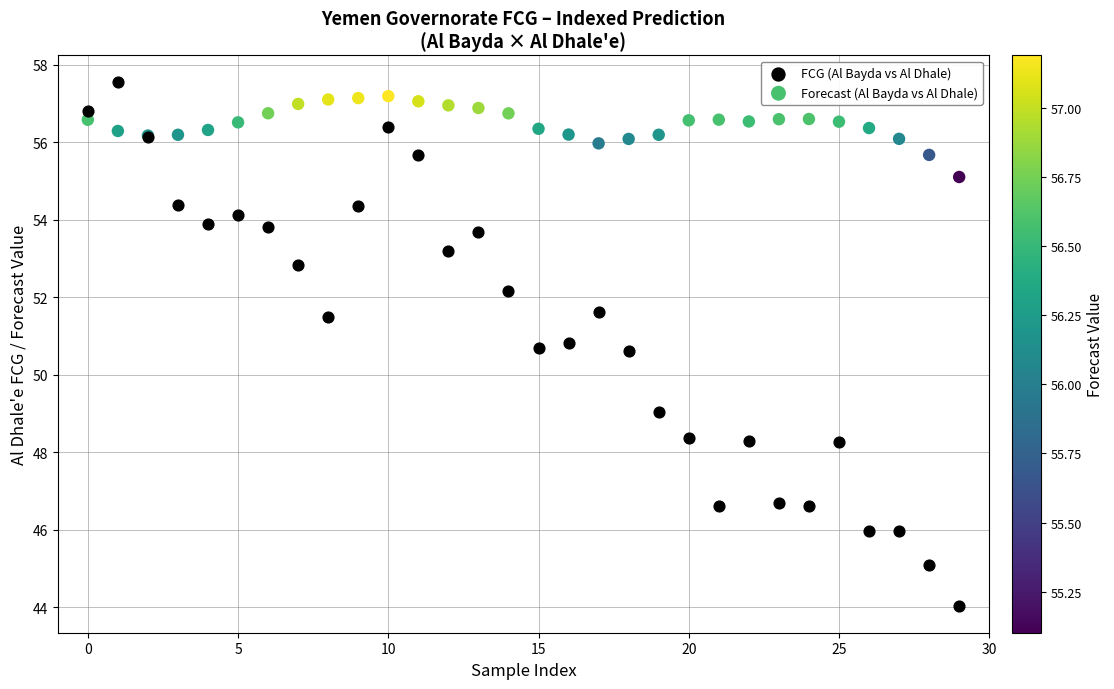

Which series reaches the maximum Y coordinate?

FCG (Al Bayda vs Al Dhale)